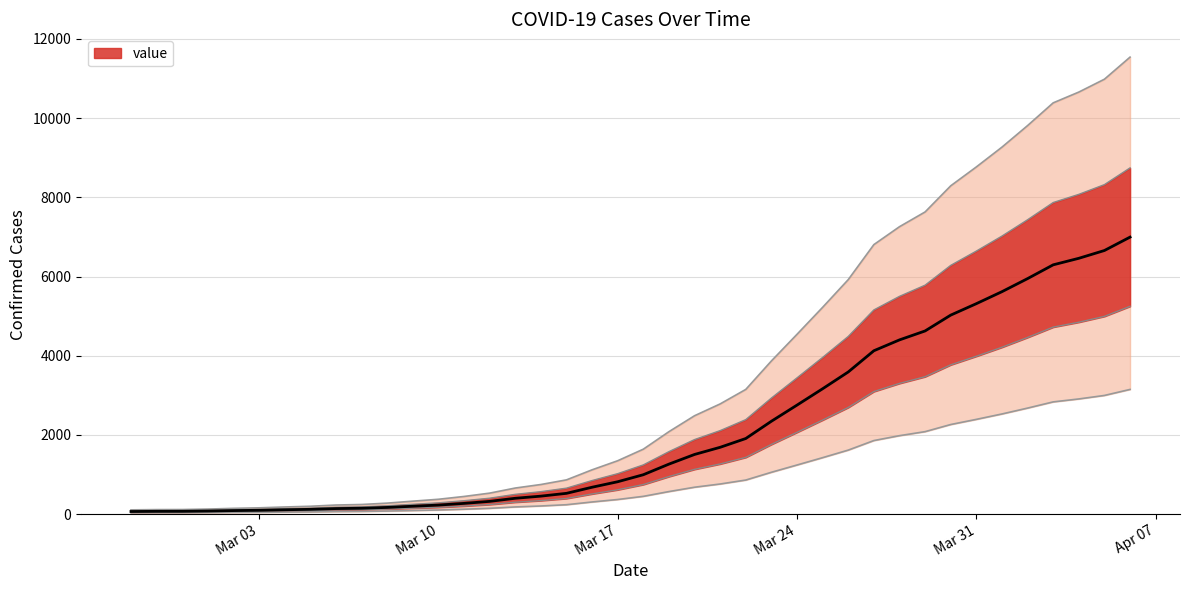

What is the smallest value displayed?

48.0